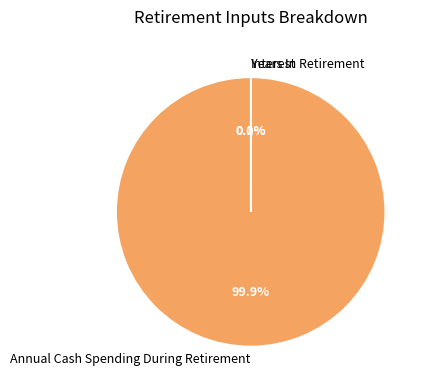

Is there any slice that represents more than half of the pie?

Yes